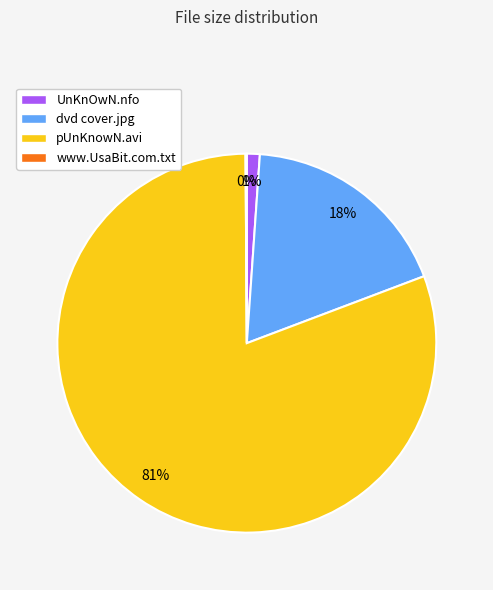

What is the largest slice in the pie chart?

pUnKnowN.avi